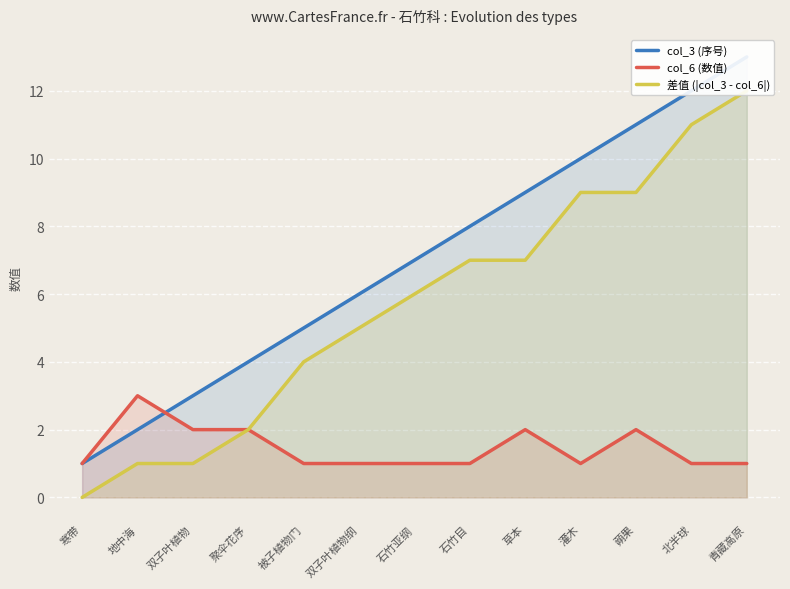

At which label does col_6 (数值) reach its peak?

地中海